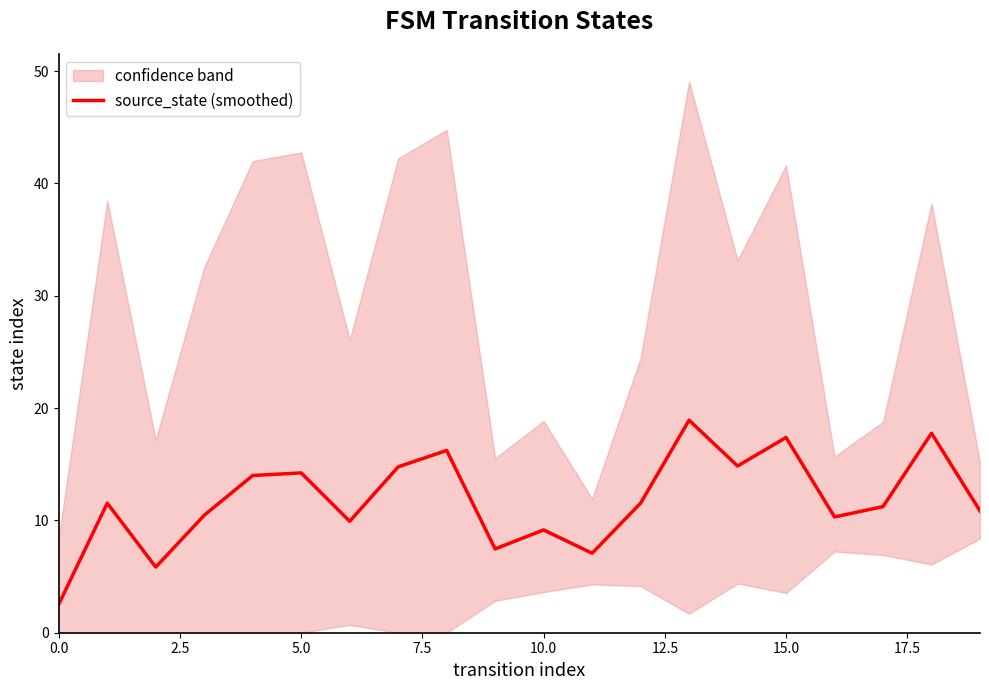

What is the minimum value for source_state (smoothed)?

2.5